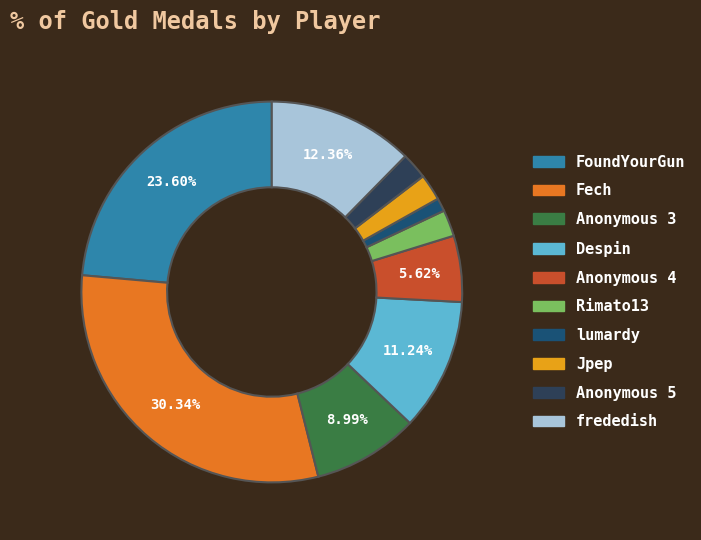

Approximately how many times larger is the value at Rimato13 compared to Despin?

0.2